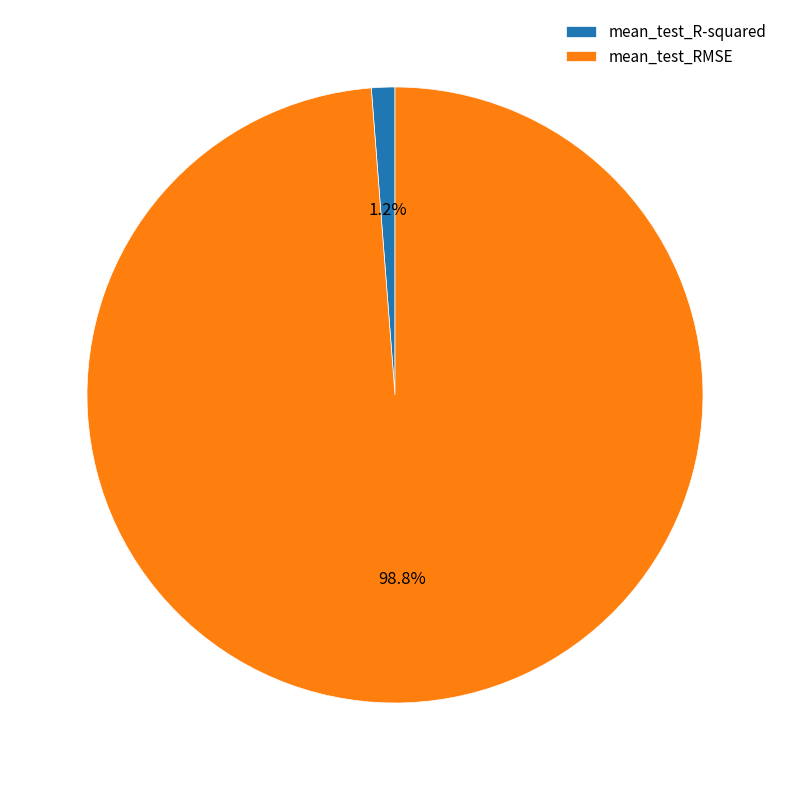

How many slices are in this pie chart?

2